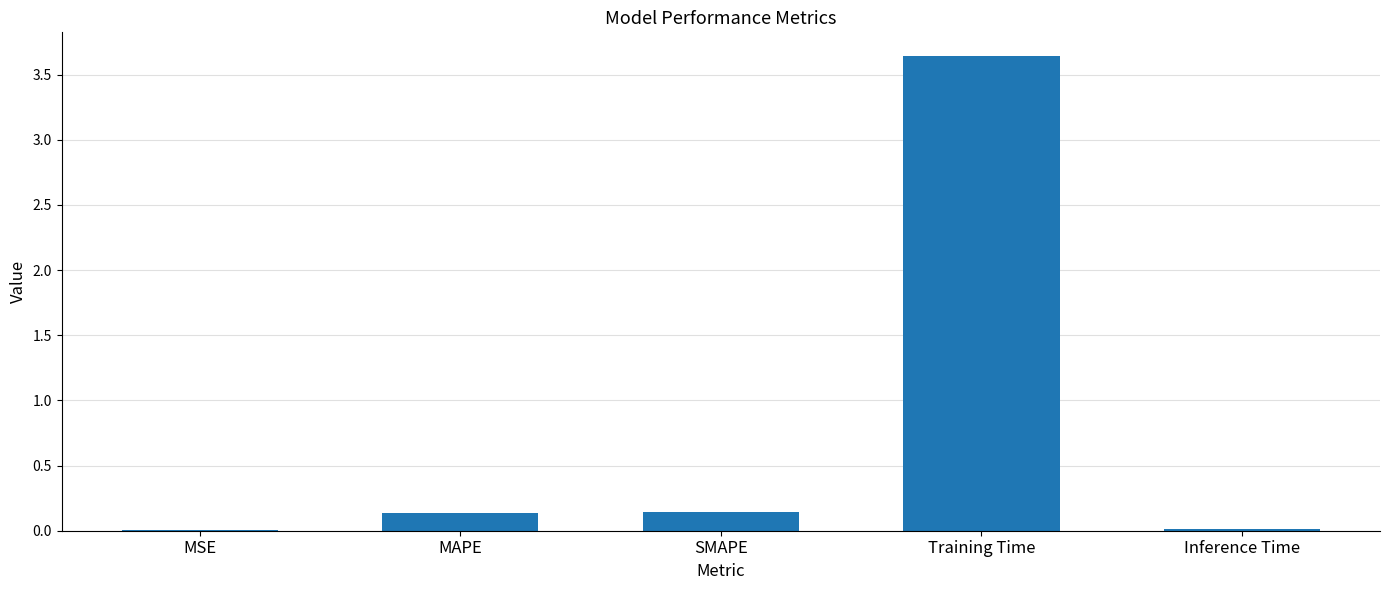

What is the difference between the values at Training Time and SMAPE?

3.5